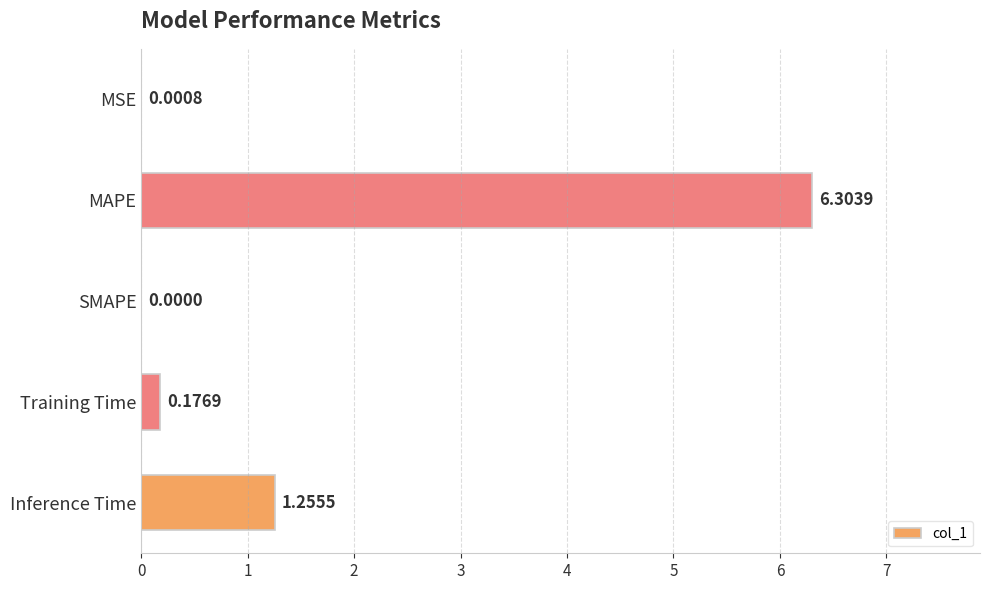

What is the greatest value displayed?

6.3